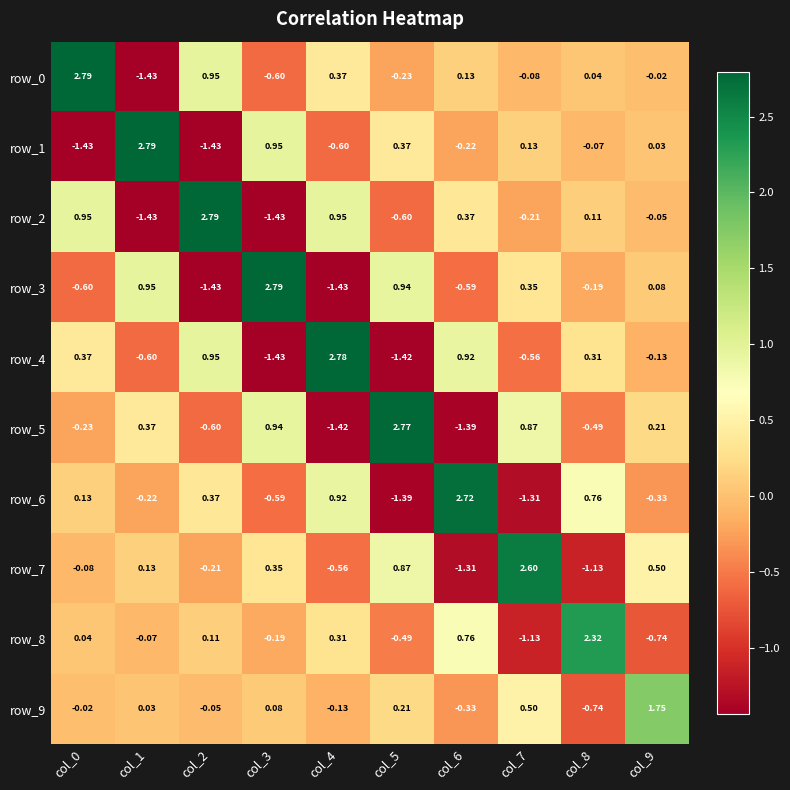

Is the value of row_6 at col_1 greater than the value of row_9 at col_9?

No